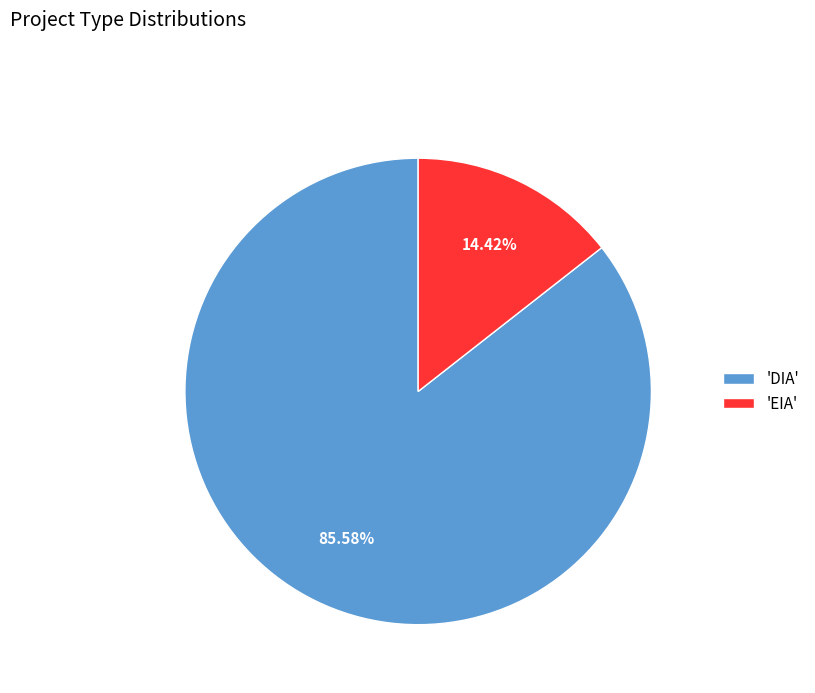

Is the sum of 'DIA' and 'EIA' greater than half?

Yes